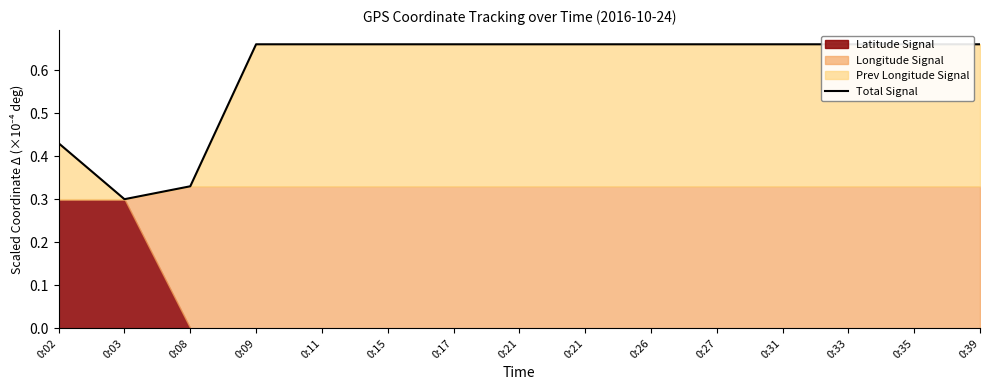

The value at 0:39 is 0.7. True or false?

True